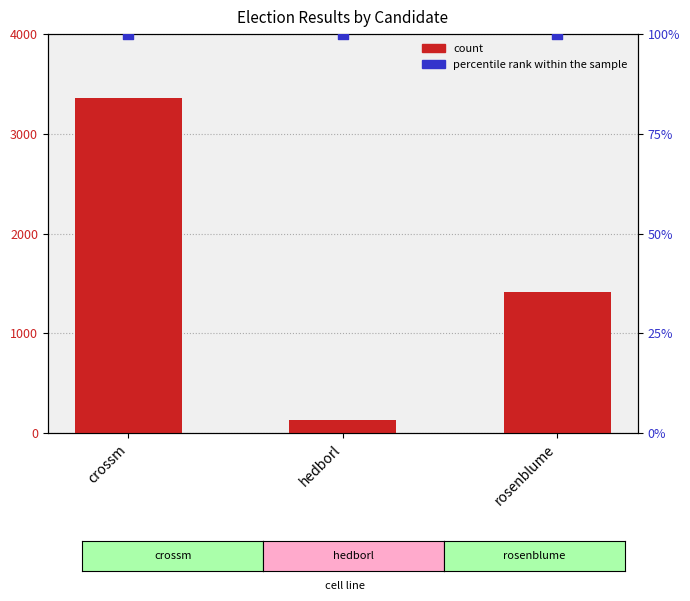

Is the value of count at rosenblume greater than the value of percentile rank within the sample at crossm?

Yes